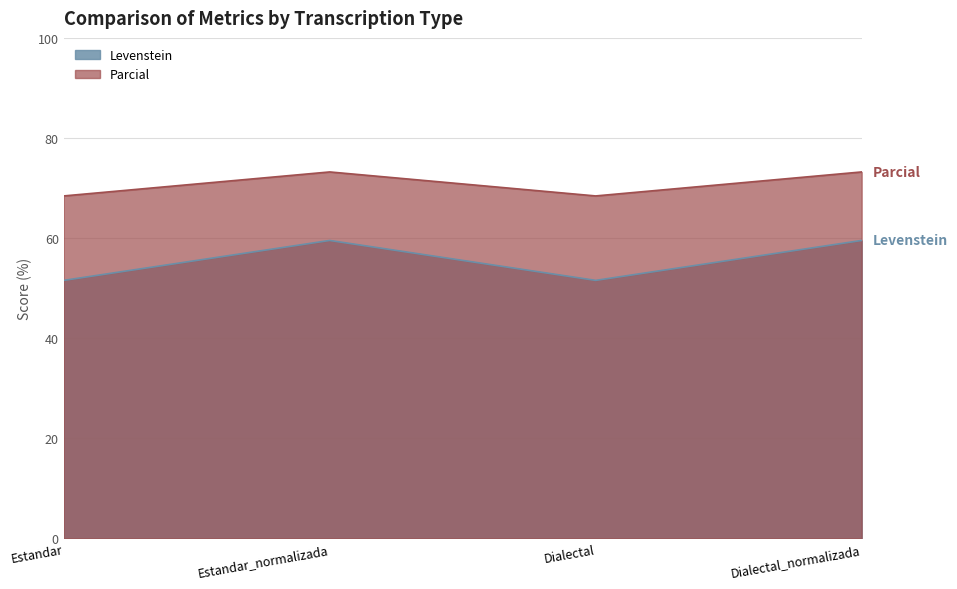

True or false: Levenstein and Parcial intersect in this chart.

False